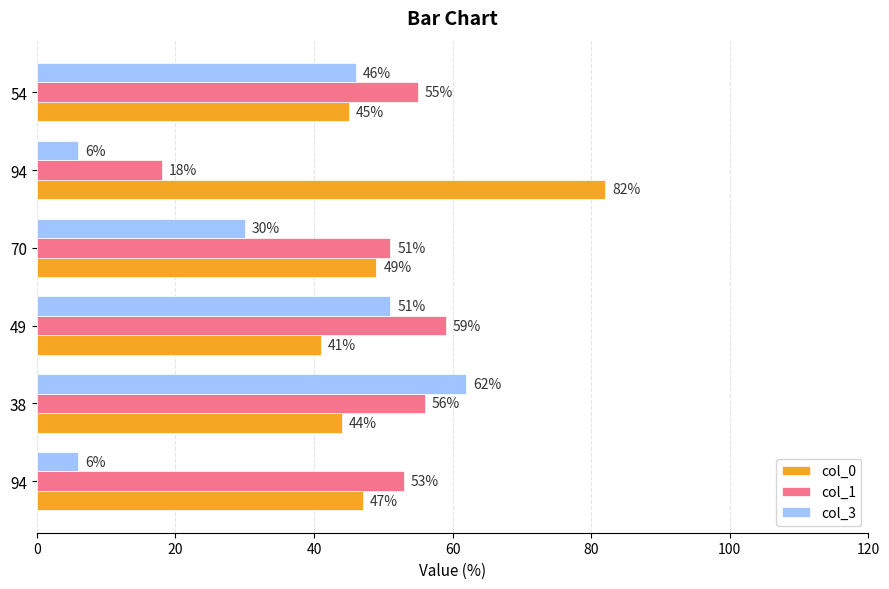

How many data points in col_3 are less than 46?

3